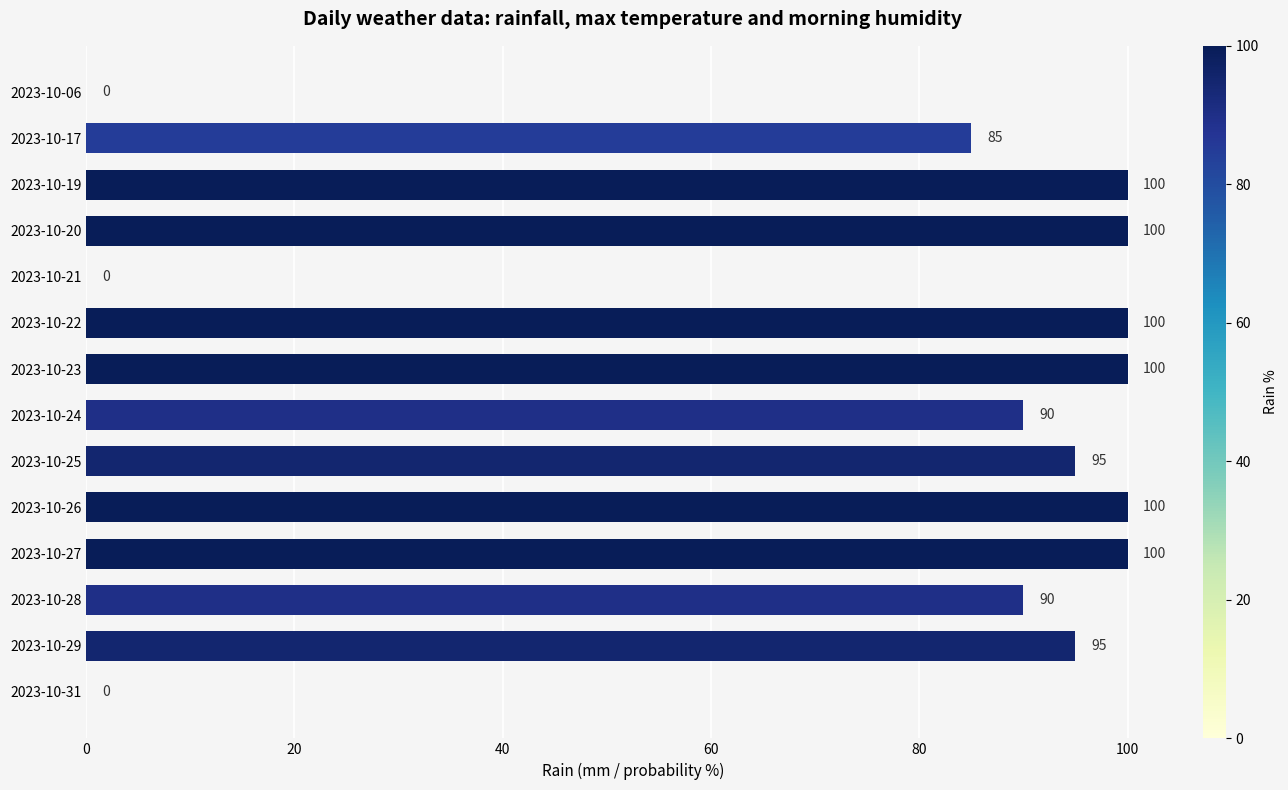

Reading bottom to top, extract all data points from this chart.

2023-10-31=0	2023-10-29=95	2023-10-28=90	2023-10-27=100	2023-10-26=100	2023-10-25=95	2023-10-24=90	2023-10-23=100	2023-10-22=100	2023-10-21=0	2023-10-20=100	2023-10-19=100	2023-10-17=85	2023-10-06=0